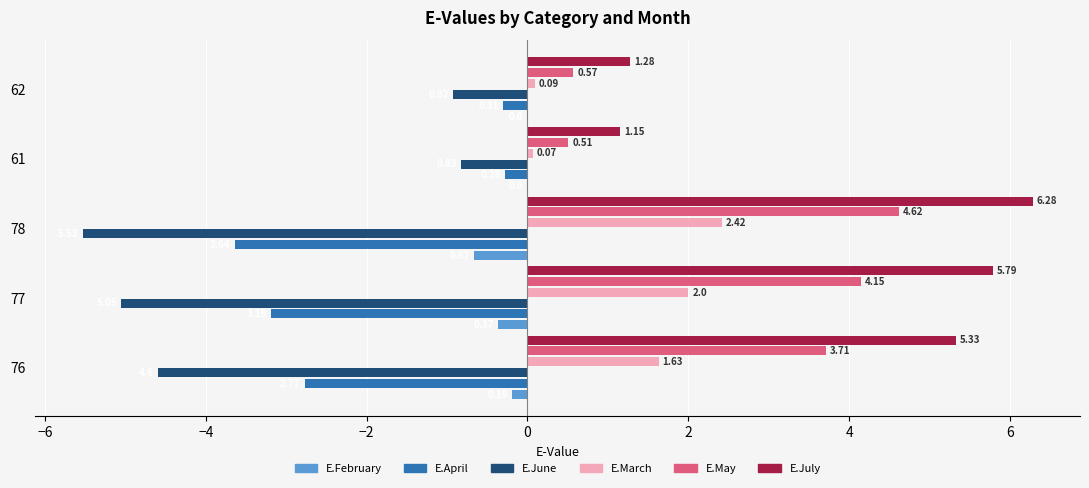

How many categories are shown in the chart?

5